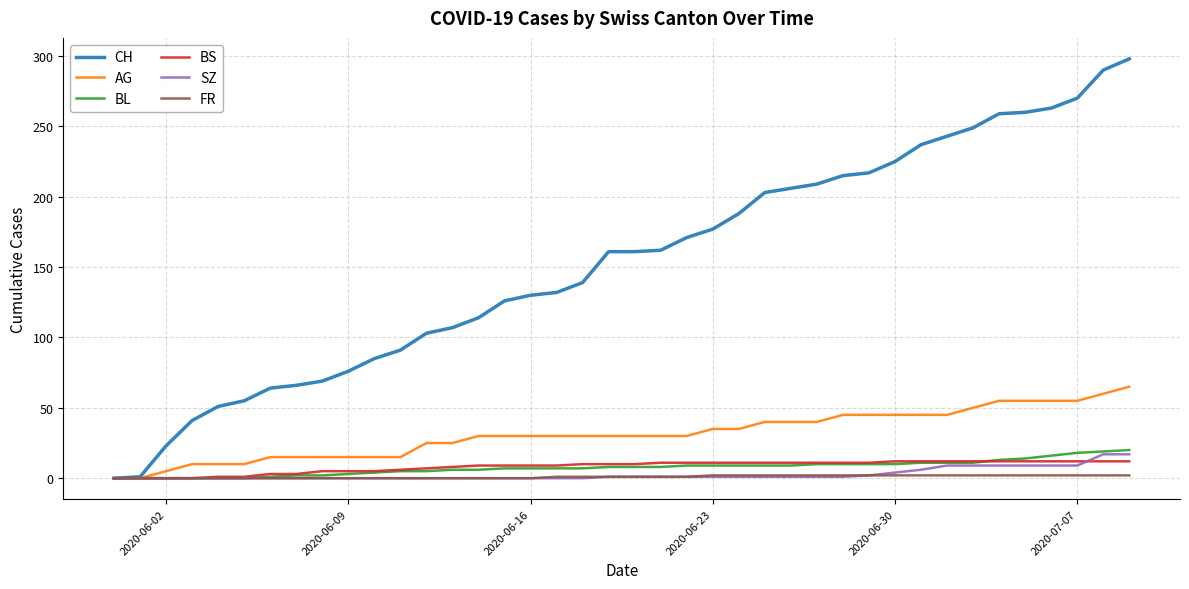

What are all the series names shown in the legend?

CH, AG, BL, BS, SZ, FR